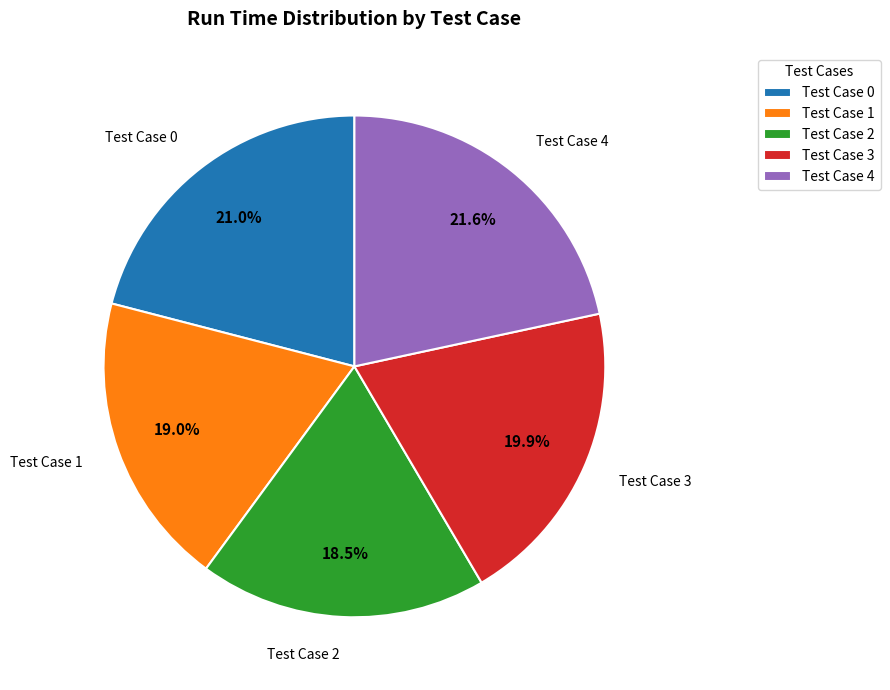

How much of the chart is everything except Test Case 3?

80.1%